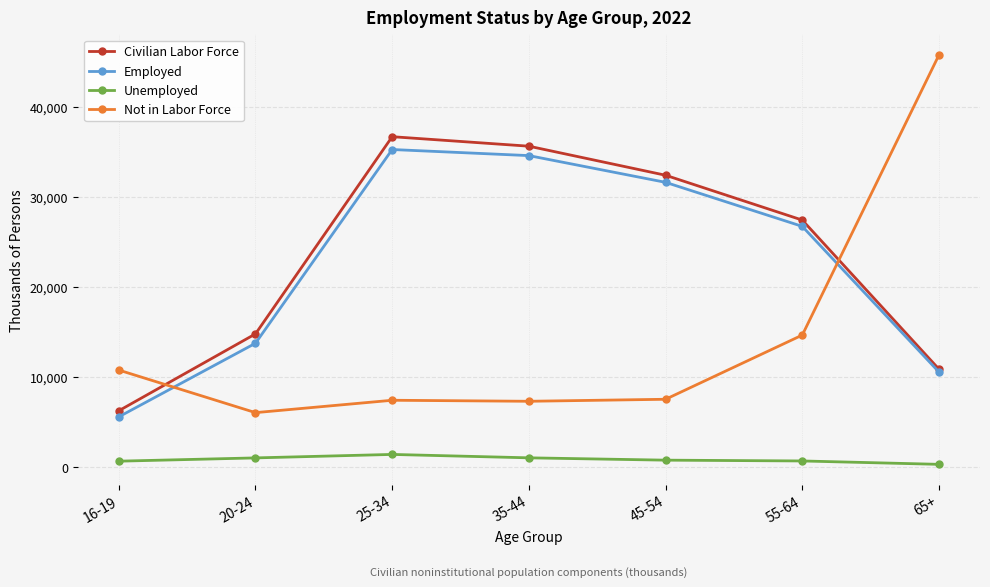

True or false: Employed and Unemployed intersect in this chart.

False